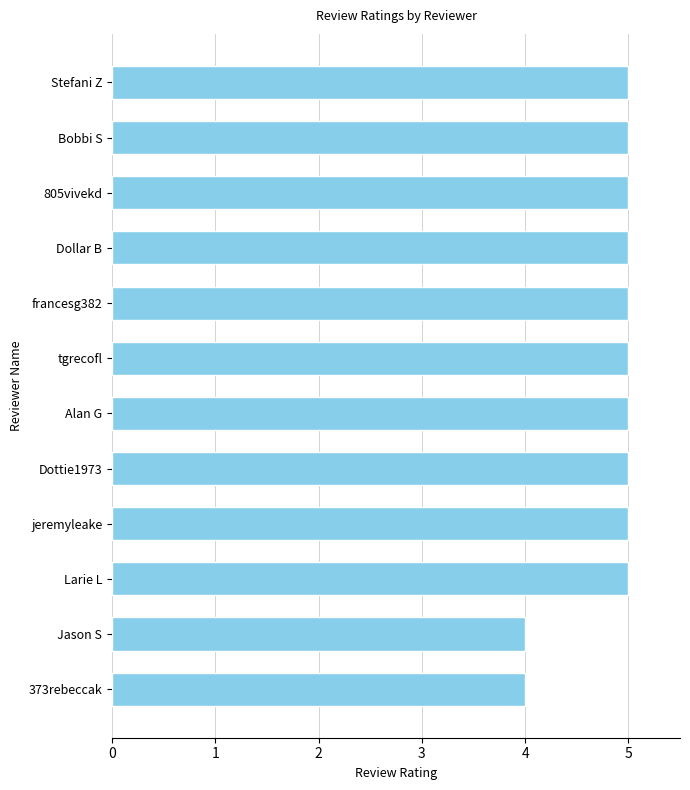

Reading bottom to top, list all the values displayed in this chart.

373rebeccak=4	Jason S=4	Larie L=5	jeremyleake=5	Dottie1973=5	Alan G=5	tgrecofl=5	francesg382=5	Dollar B=5	805vivekd=5	Bobbi S=5	Stefani Z=5